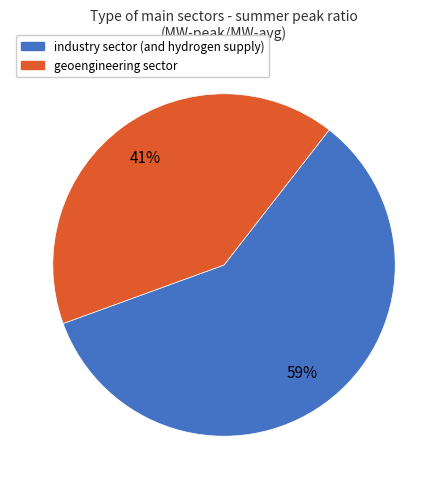

Does any single category account for the majority?

Yes